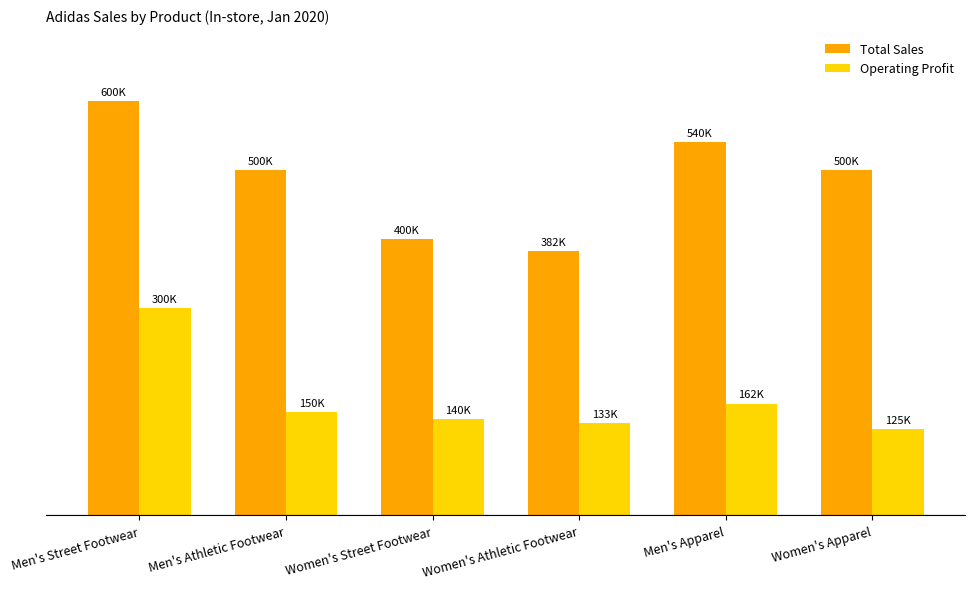

Are the bars grouped side by side (vs. stacked)?

Yes